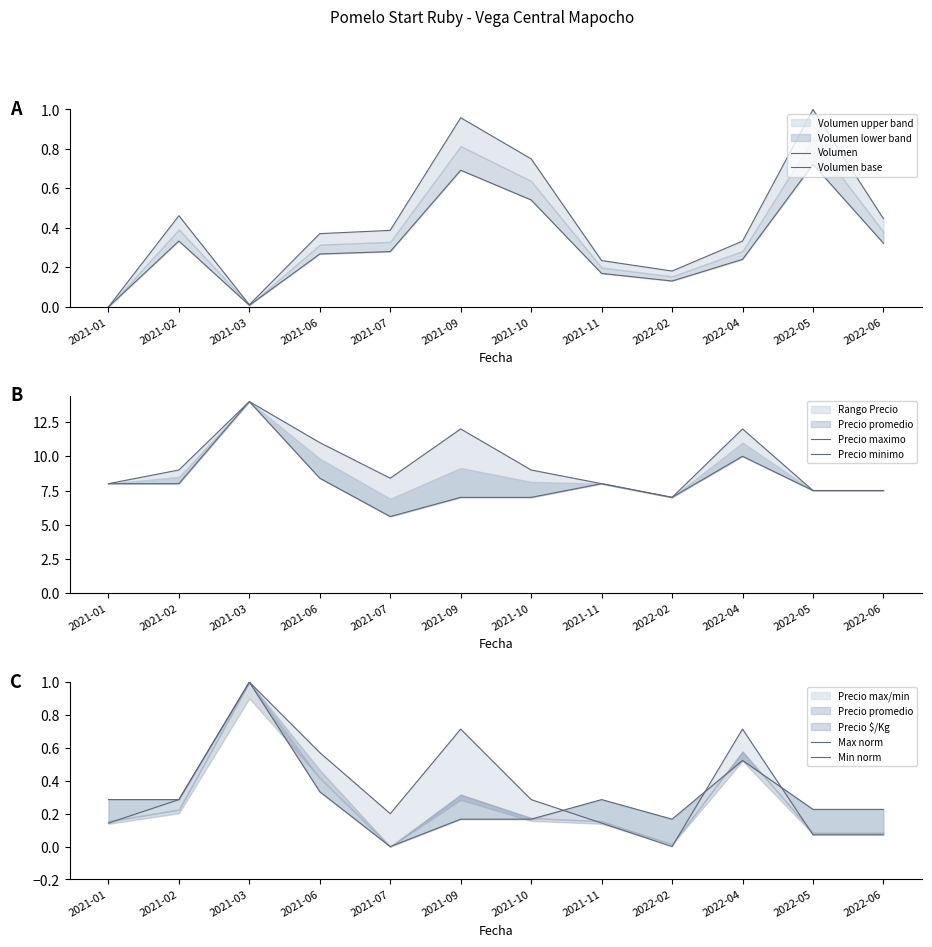

True or false: Volumen has a value of 1.0 at 2021-09.

True